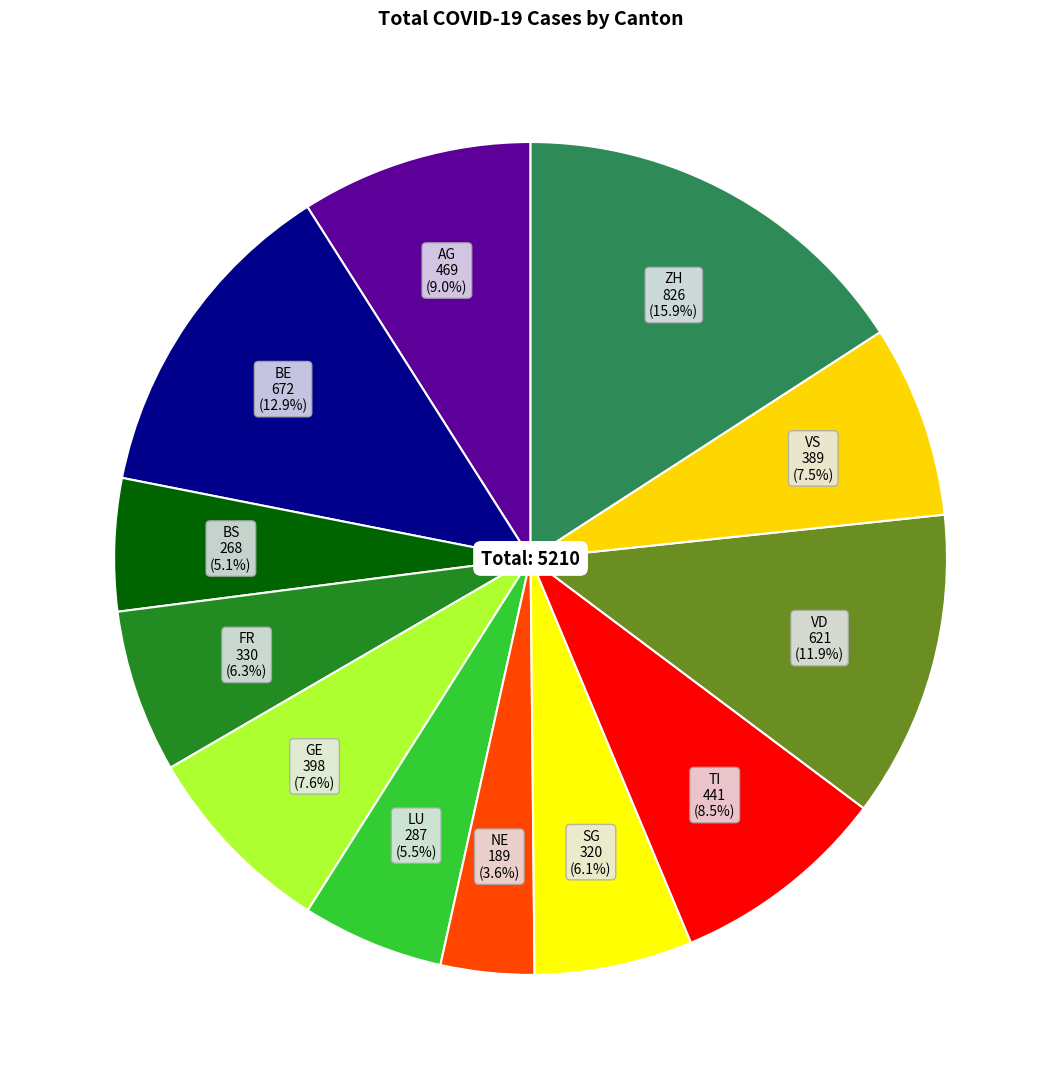

Combined, do BS and AG account for over 50%?

No